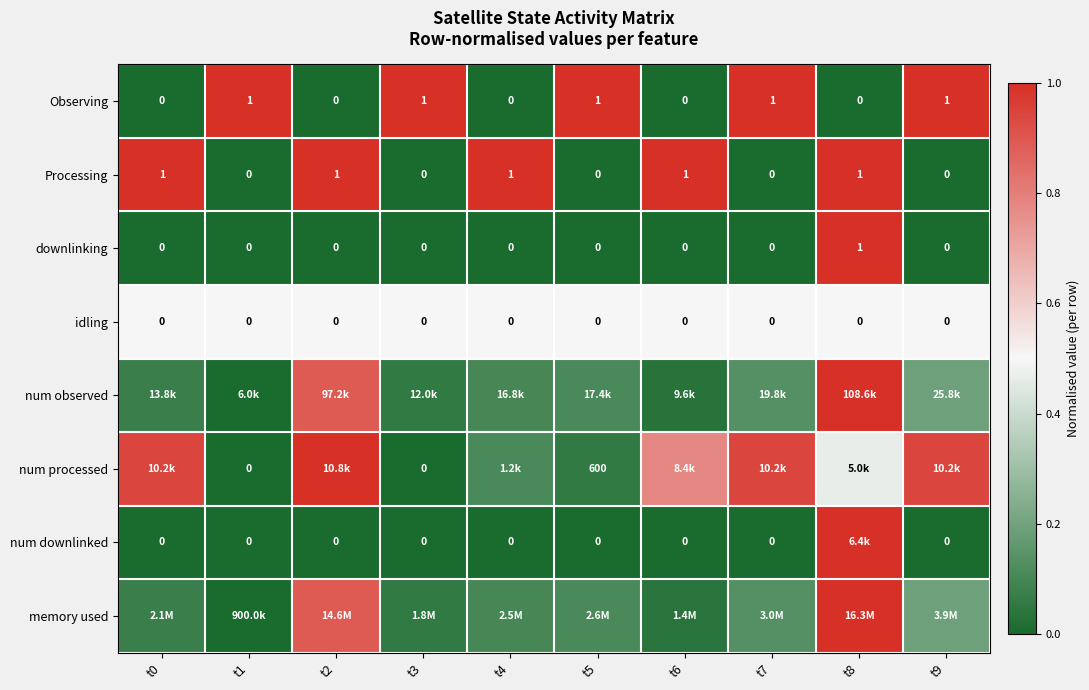

What is the spread (max minus min) of values at t9?

1.0